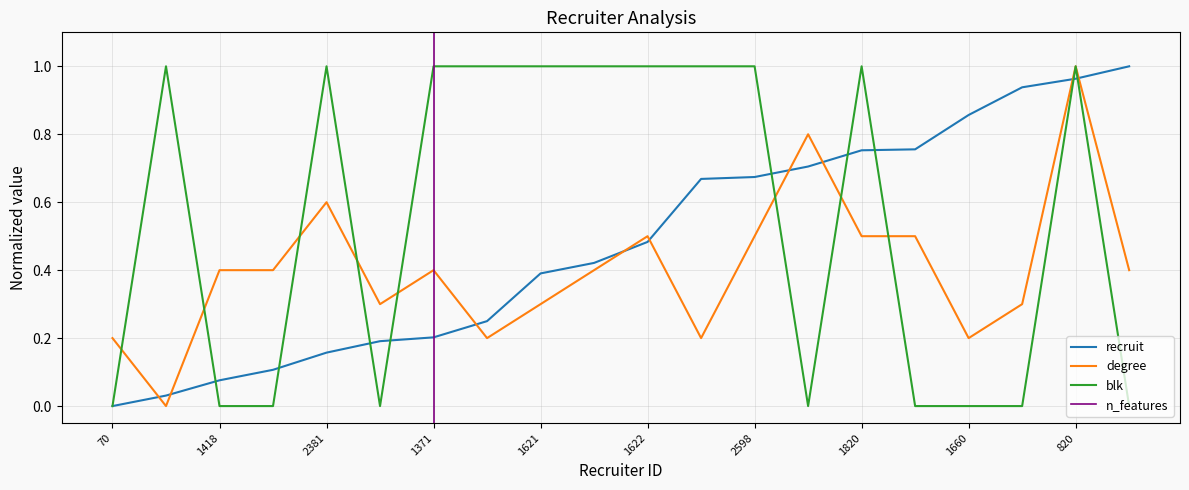

How many blk values are between 0 and 1?

20